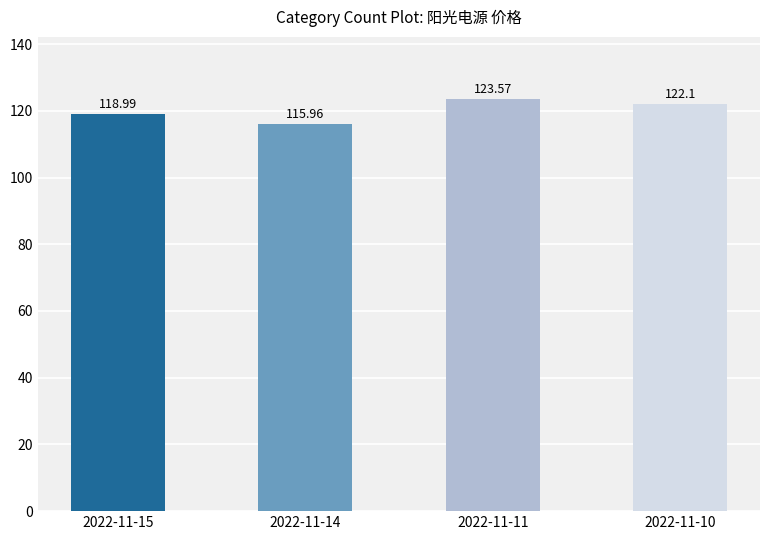

Count the number of categories in the chart.

4